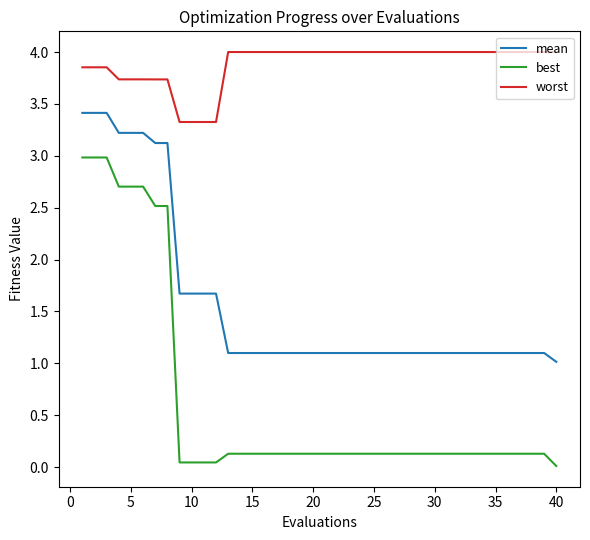

How many lines are shown in the chart?

3